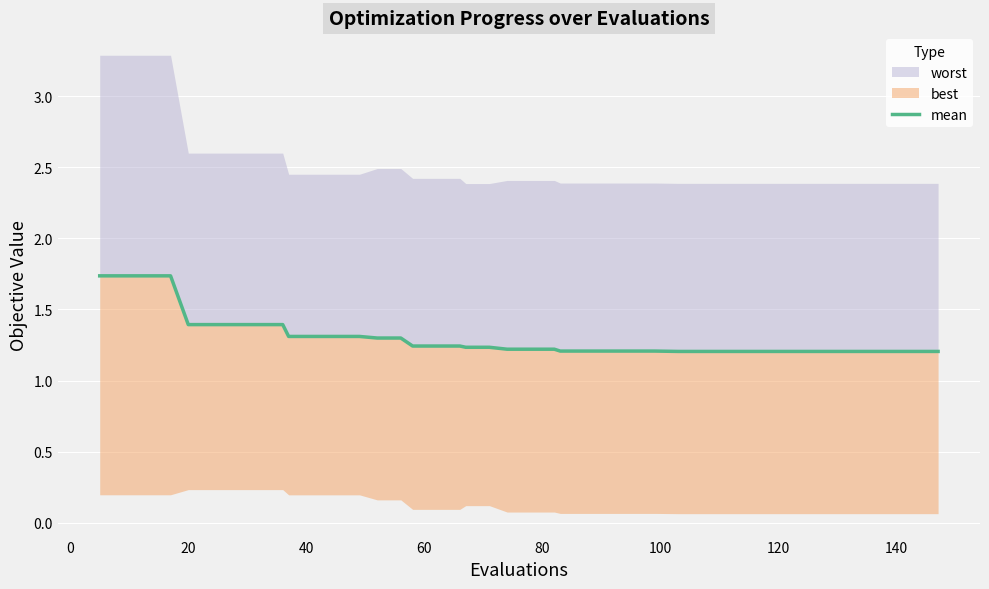

True or false: there are more than 1 points higher than both neighbors.

False